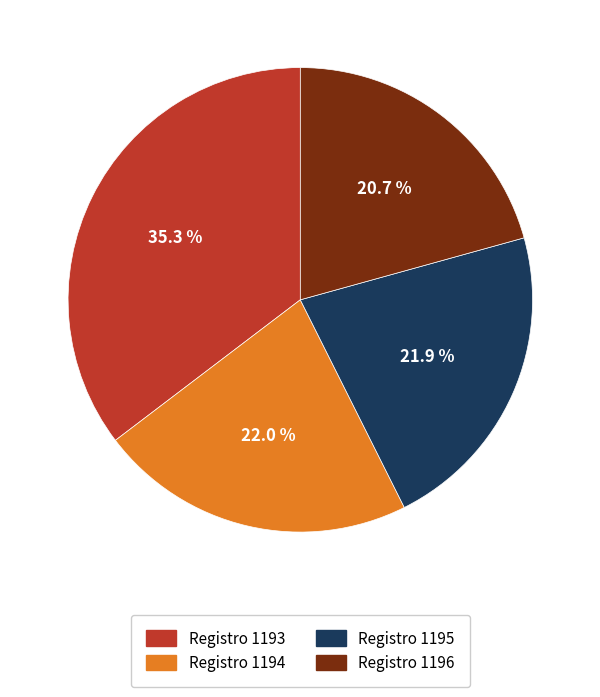

Is there any slice that represents more than half of the pie?

No